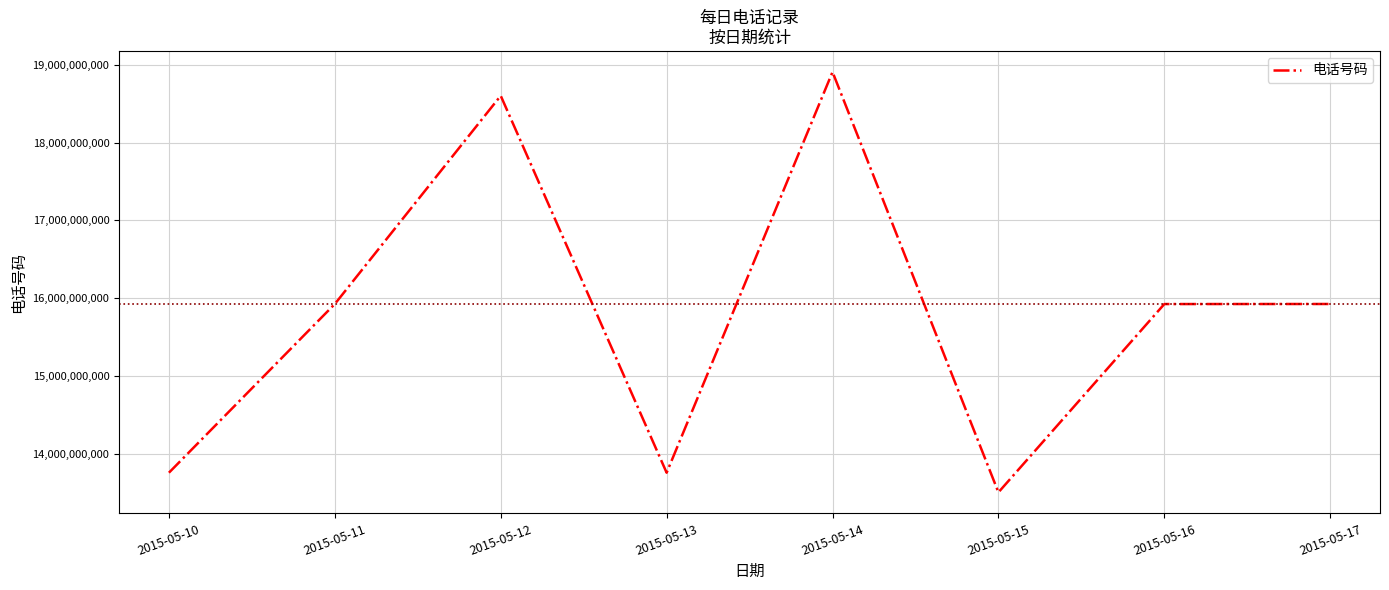

Read the value at 2015-05-13, to the nearest 50.

13752967600